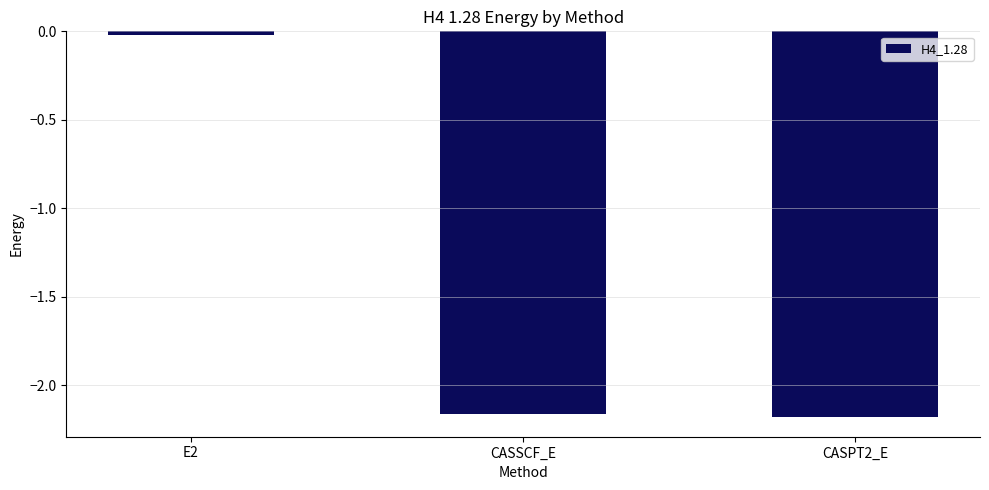

Rank the categories by value from lowest to highest.

CASPT2_E, CASSCF_E, E2